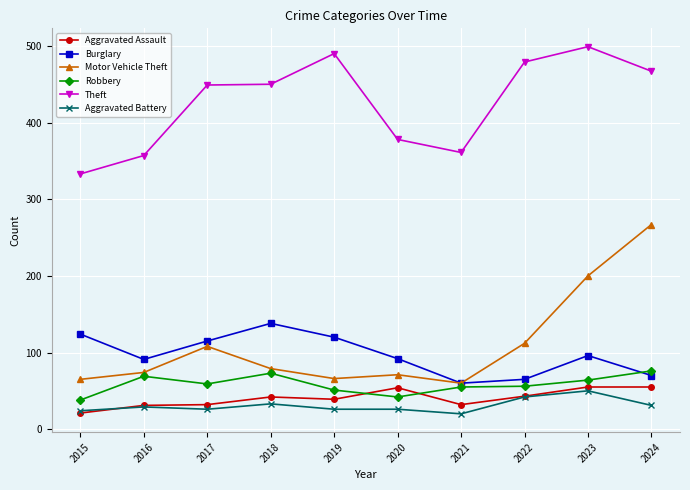

What is the average value of the Burglary series?

97